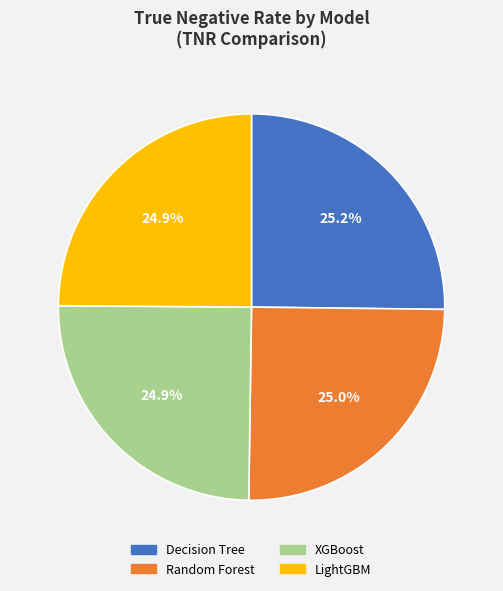

Is there a majority slice in this chart?

No